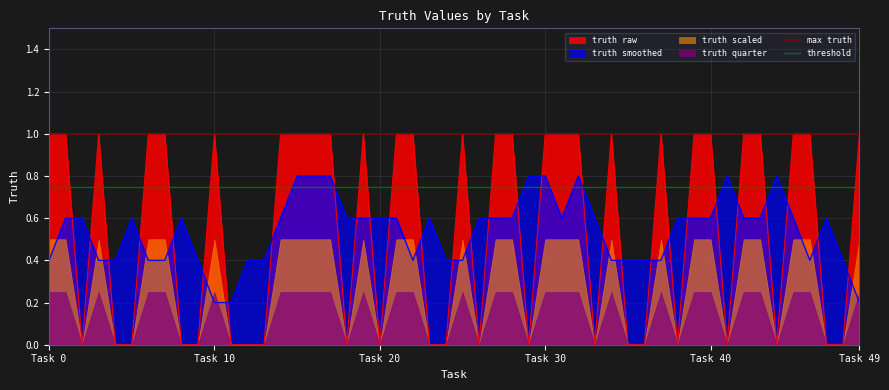

True or false: threshold has a value of 0.8 at Task 0.

True